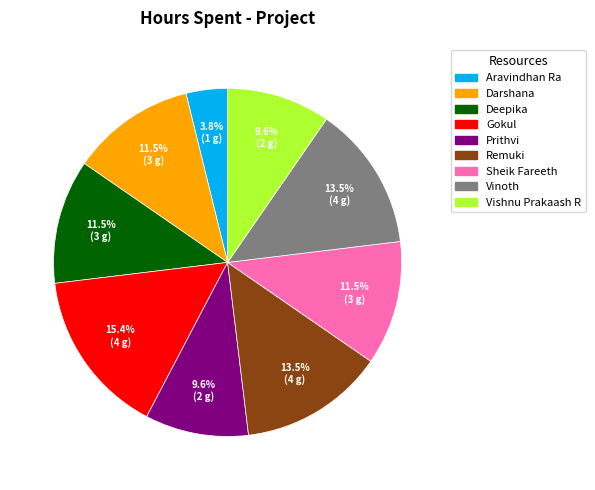

Which slice is the largest?

Gokul